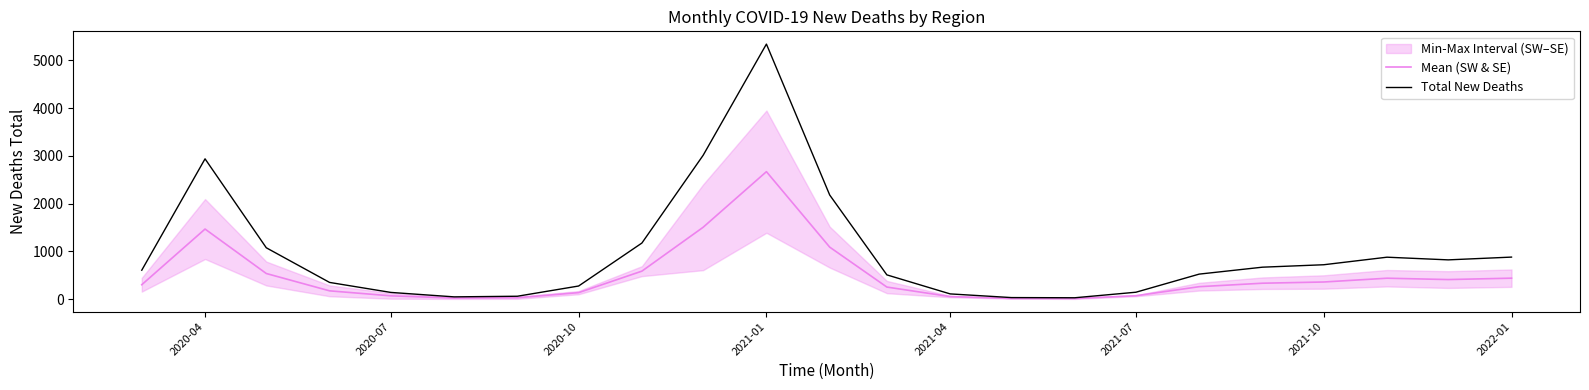

How many interior local valleys does the Total New Deaths series have?

3